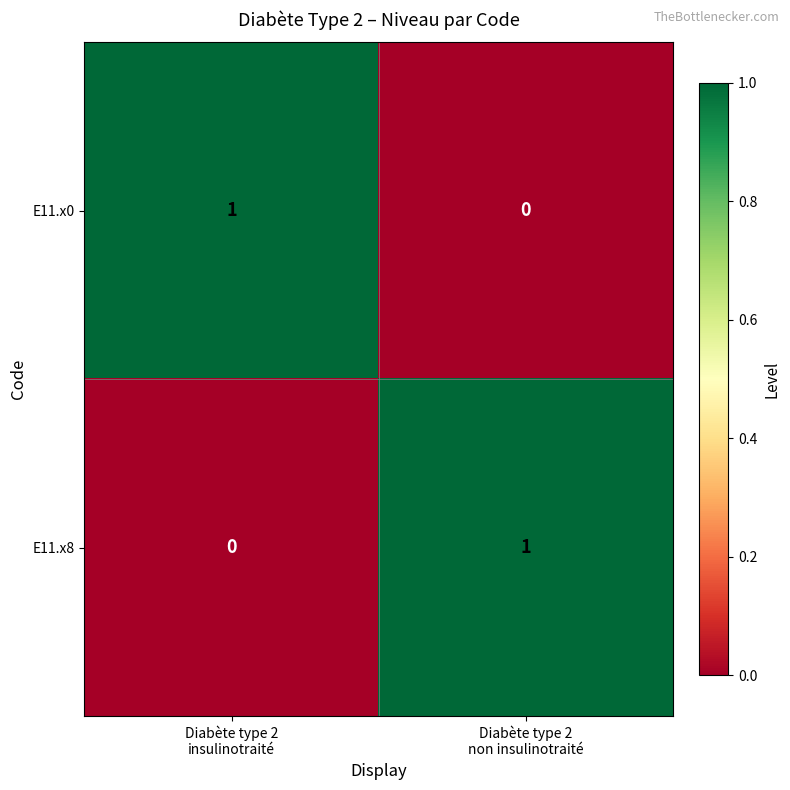

Reading left to right, extract all data points from this chart.

E11.x0: 1	0
E11.x8: 0	1